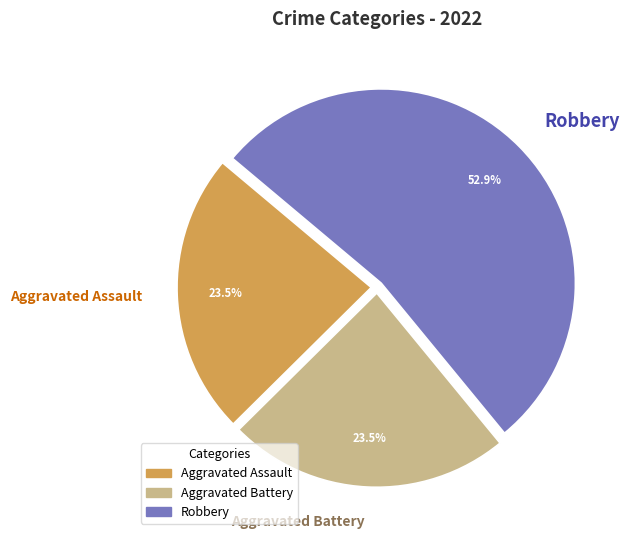

Is the sum of Aggravated Battery and Aggravated Assault greater than half?

No